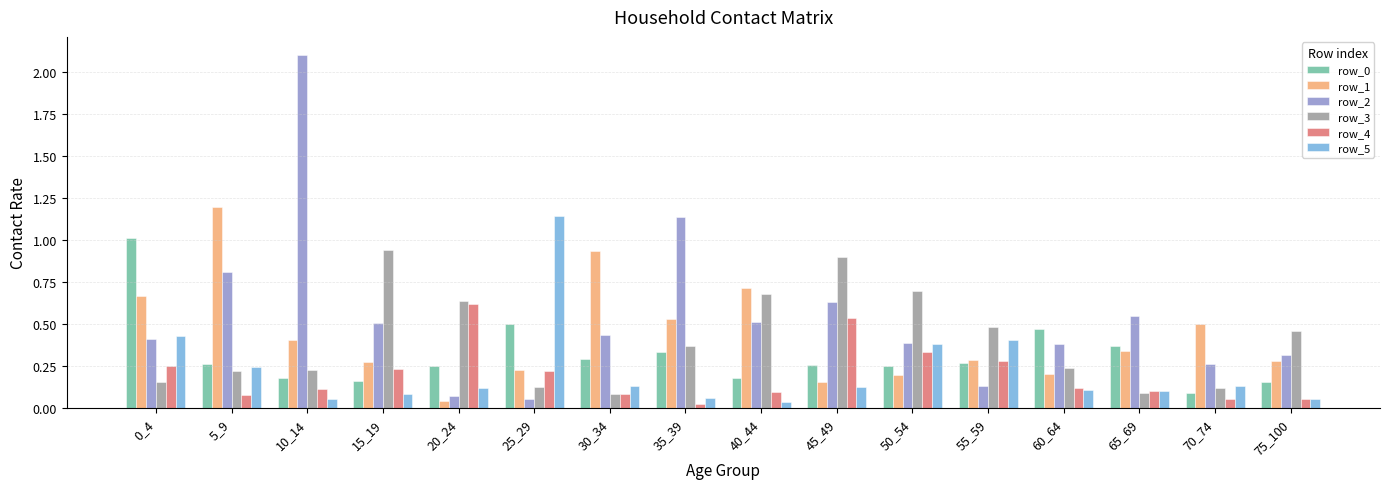

What is the difference between the maximum and second lowest values in the row_2 series?

2.0